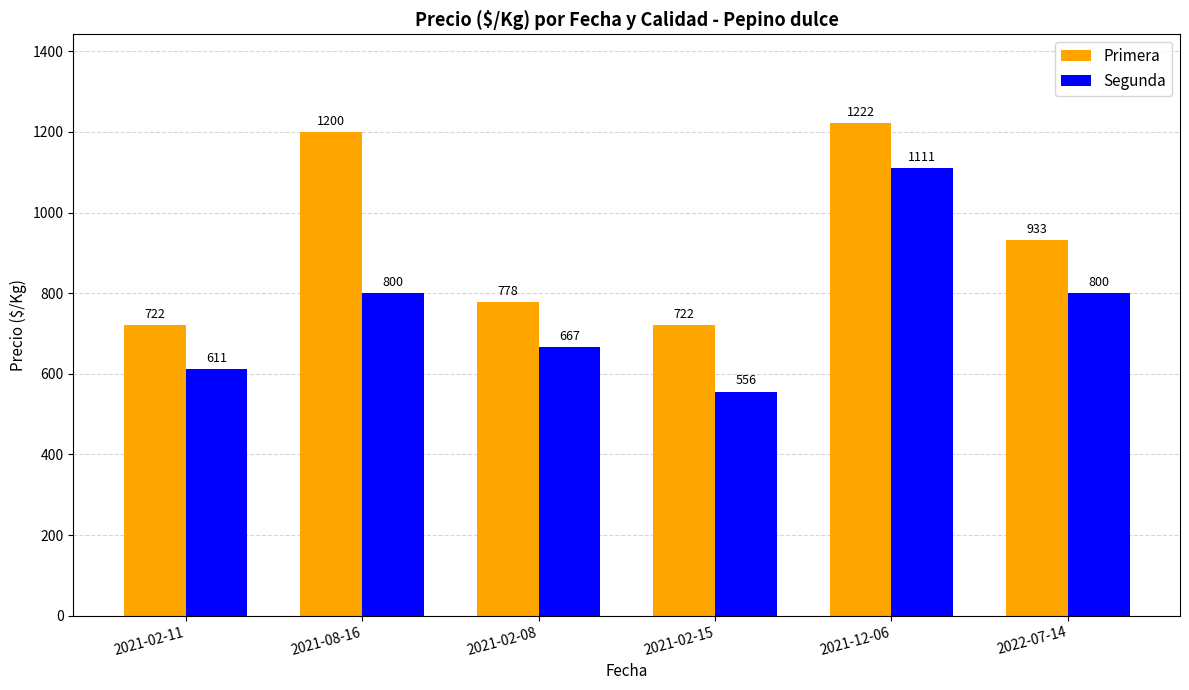

The Primera series shows 288 at 2021-02-11. True or false?

False